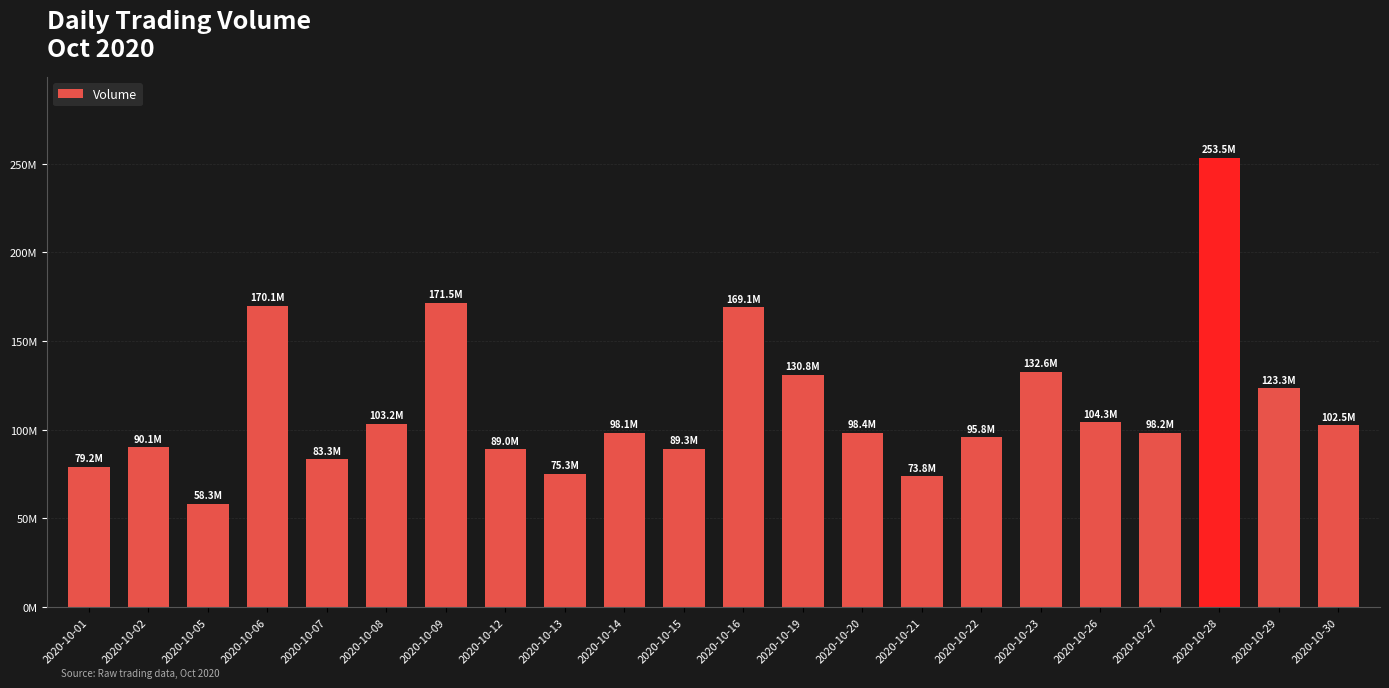

The value at 2020-10-13 is 75287604. True or false?

True